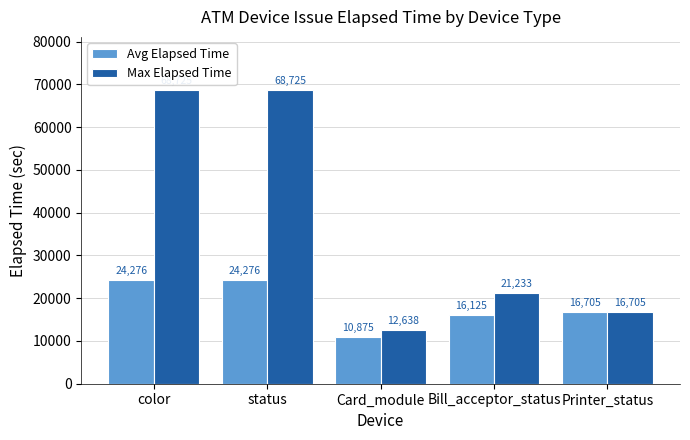

Are the bars horizontal?

No